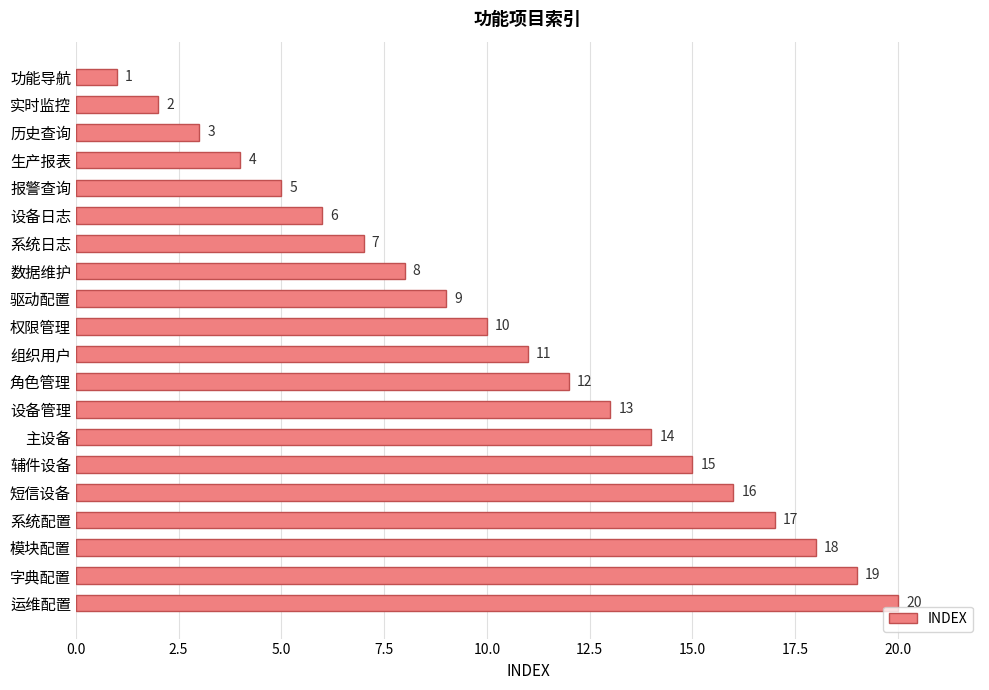

How many bars are there in total?

20